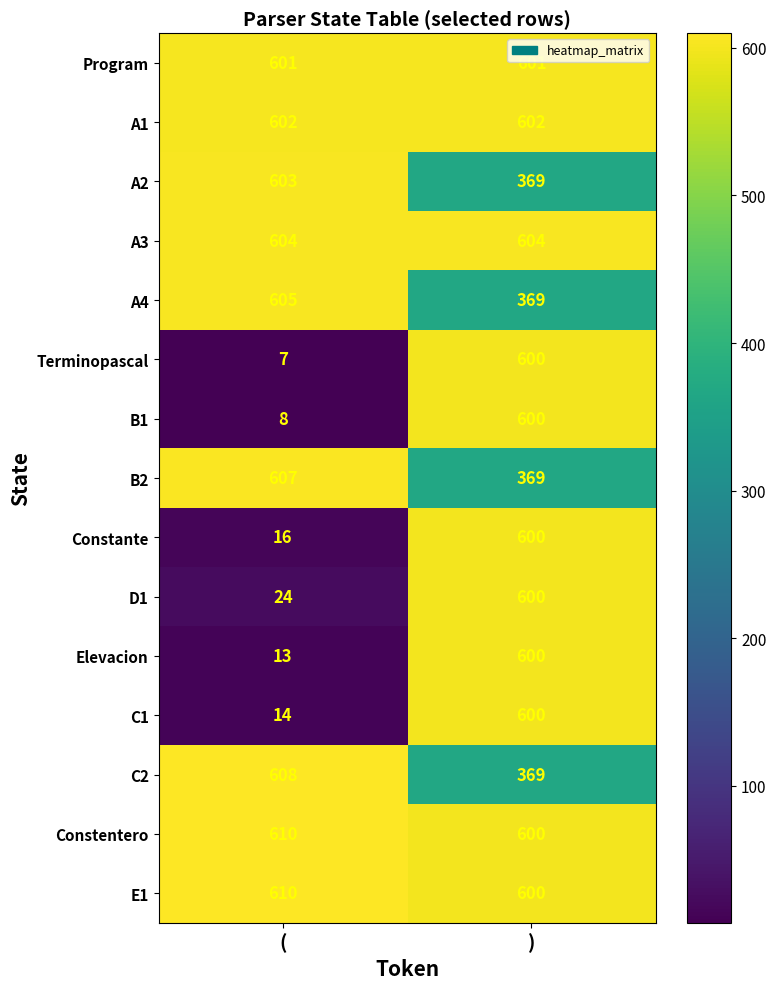

Which label corresponds to the largest value in the chart?

(